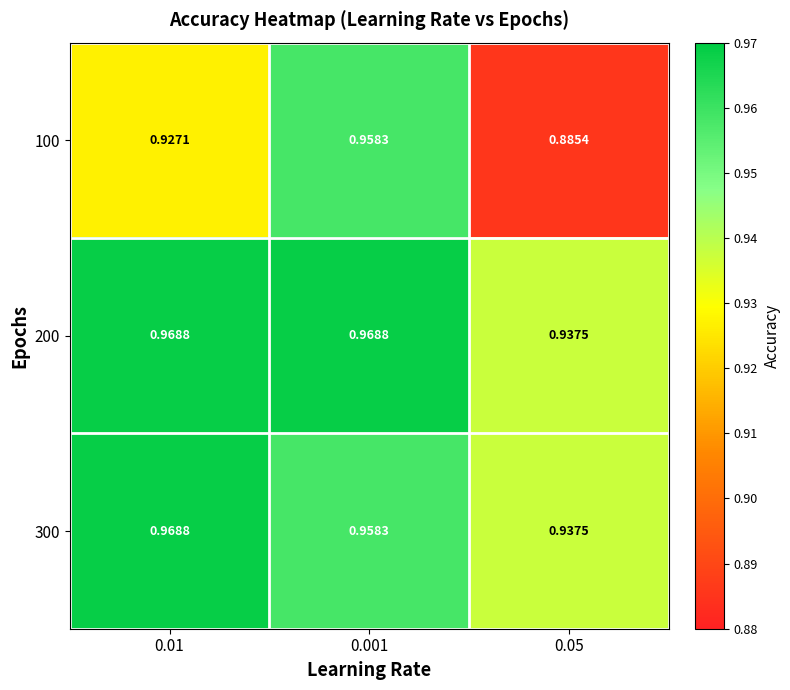

Is the value of 100 at 0.05 greater than the value of 200 at 0.05?

No